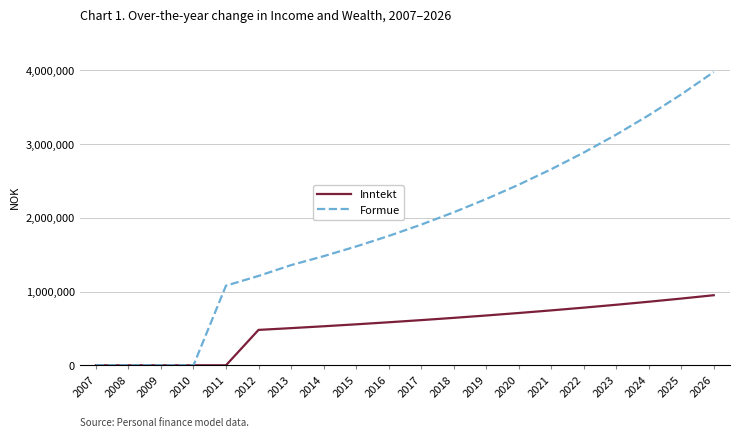

Does the chart have visible grid lines?

Yes